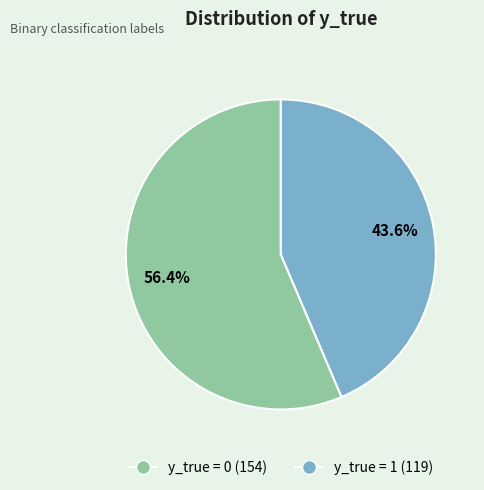

To the nearest percent, what portion does y_true = 1 represent?

44%